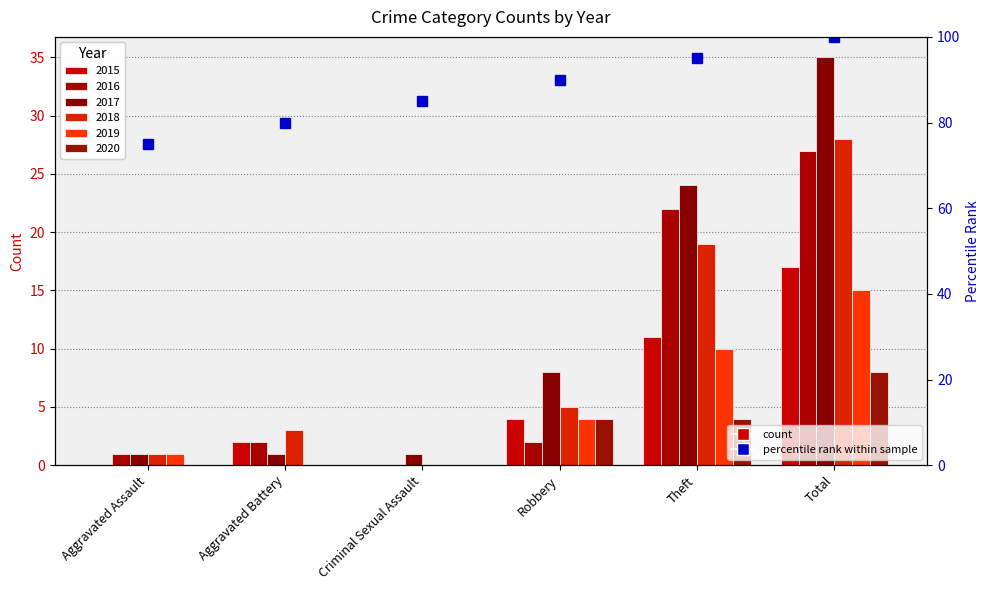

Which has a higher value, Aggravated Battery or Theft?

Theft